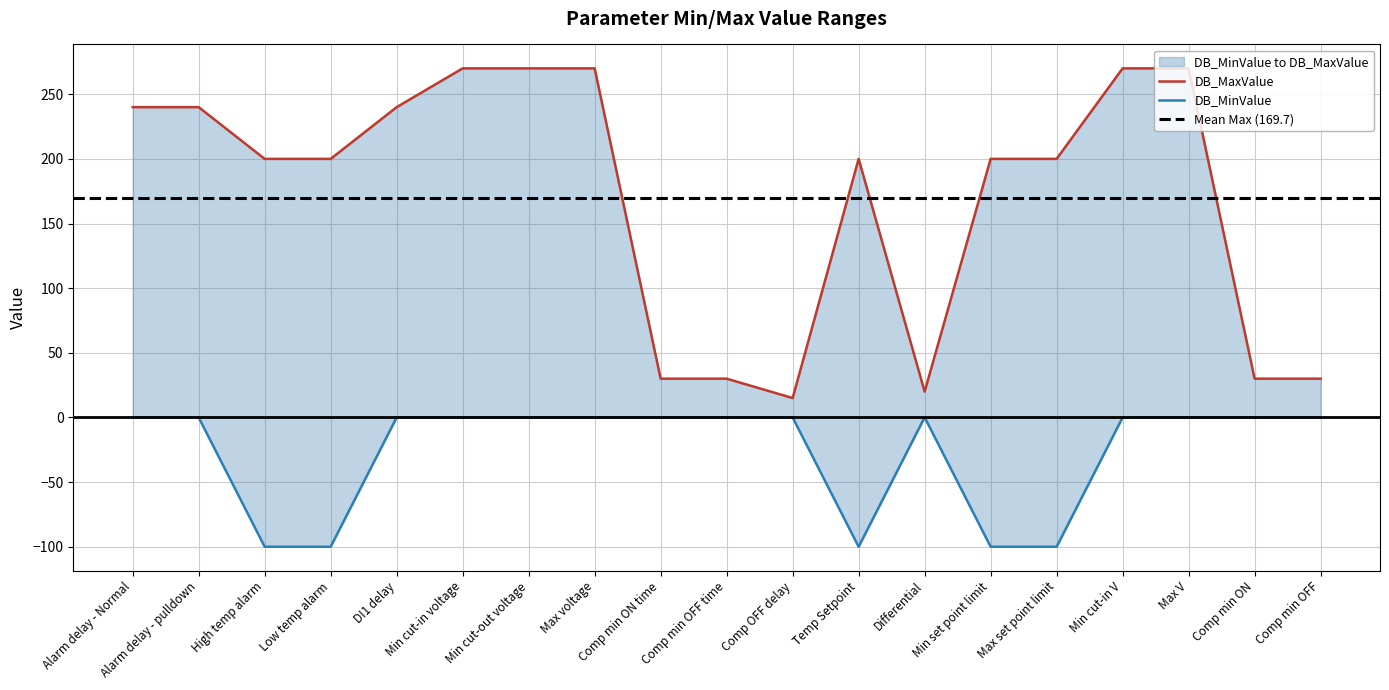

How many values in the DB_MinValue series exceed 0?

1